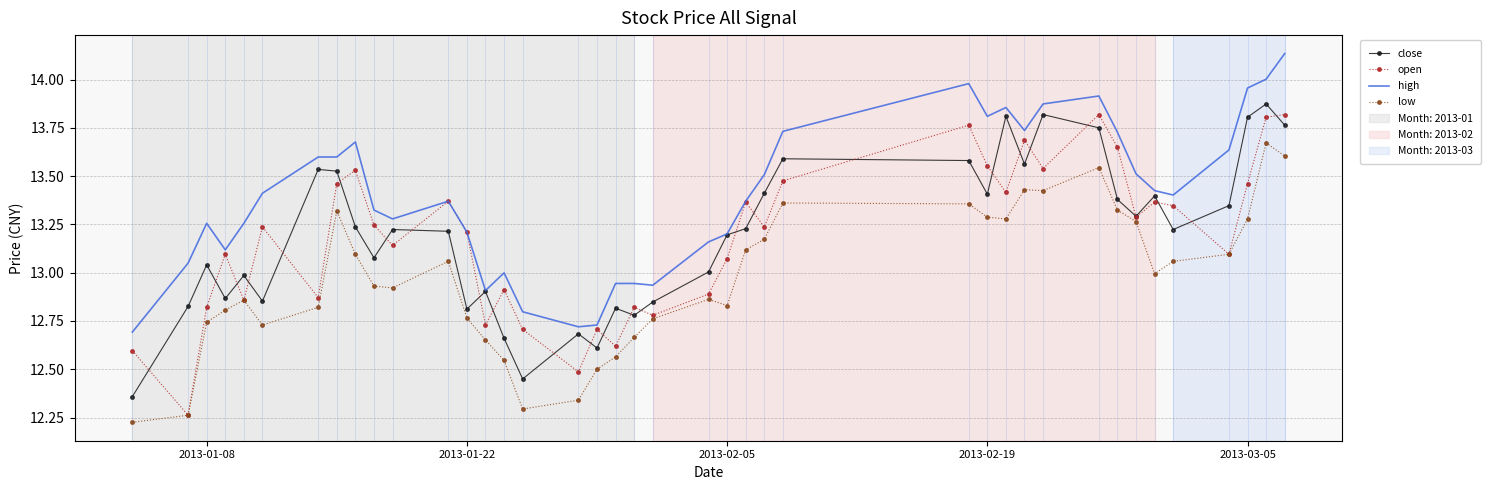

True or false: high and low cross at least once.

False